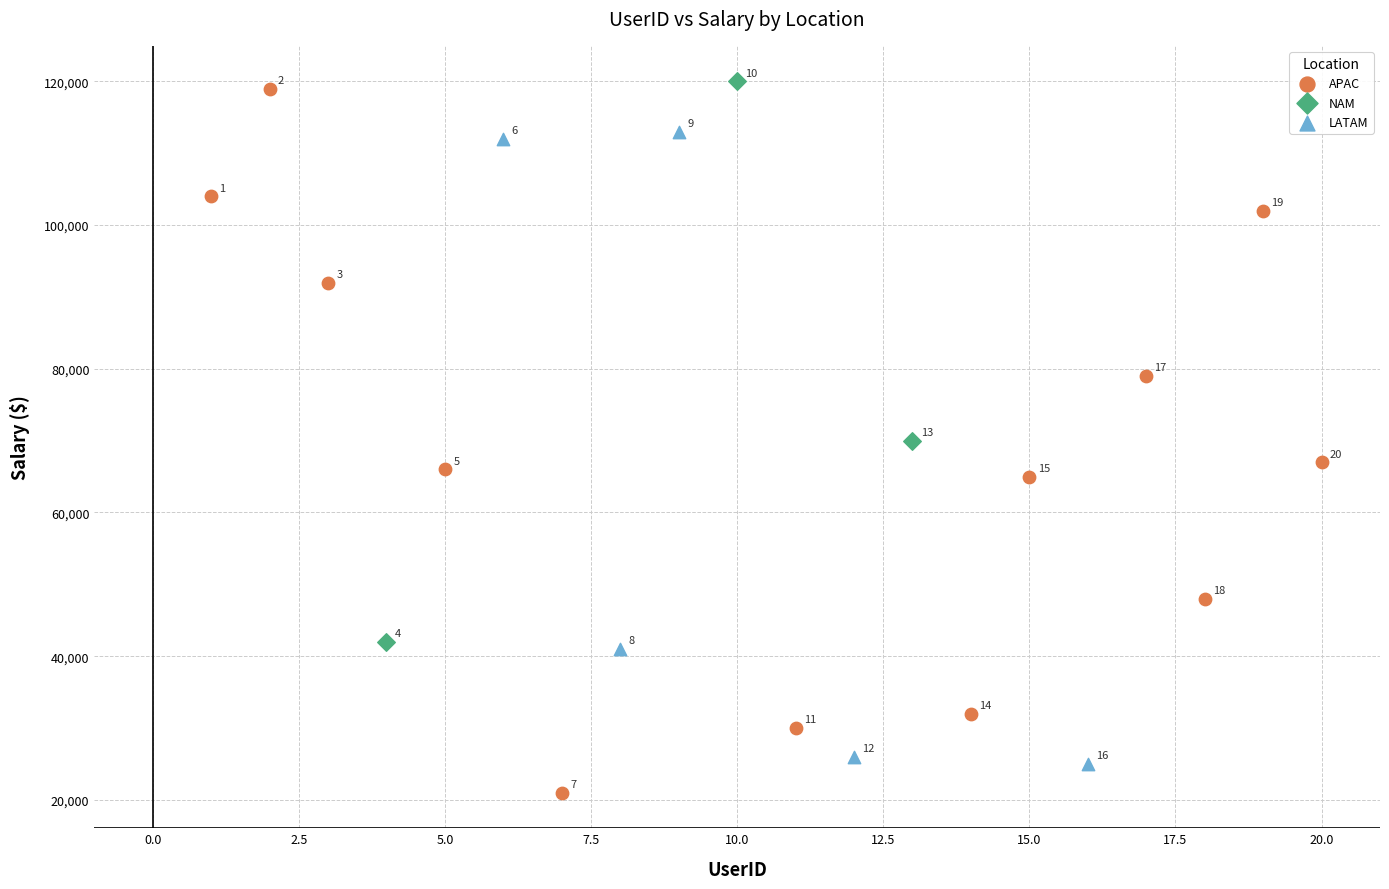

What are all the series names shown in the legend?

APAC, NAM, LATAM